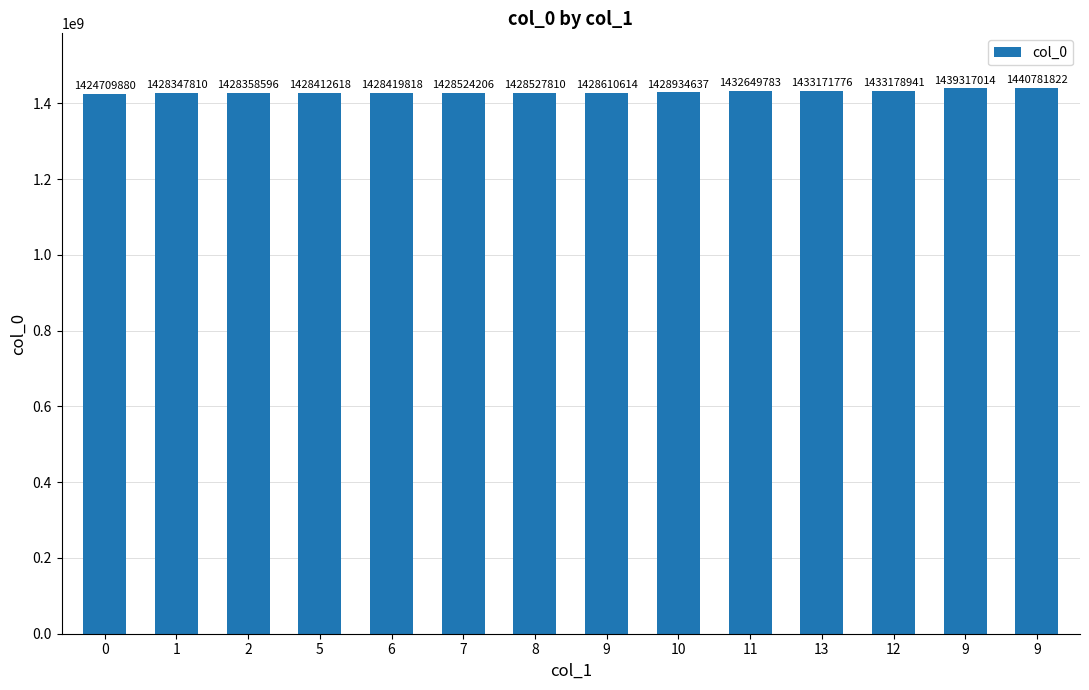

Reading left to right, what are all the values shown in this chart?

1424709880	1428347810	1428358596	1428412618	1428419818	1428524206	1428527810	1428610614	1428934637	1432649783	1433171776	1433178941	1439317014	1440781822